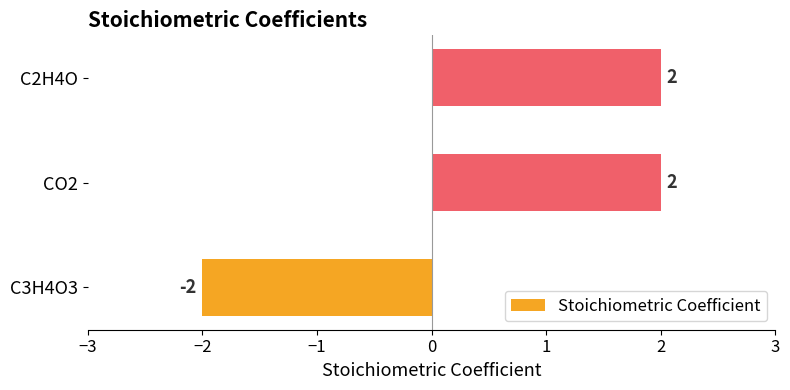

The value at C3H4O3 is -2. True or false?

True